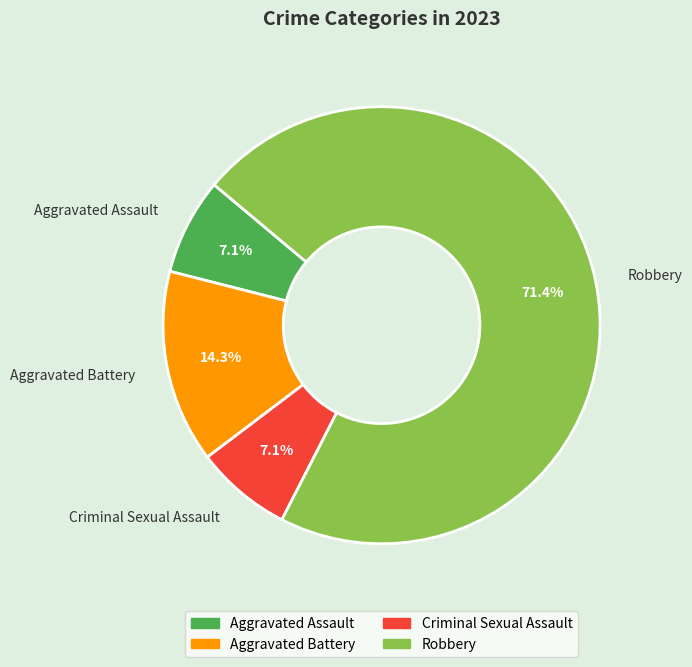

Is the sum of Aggravated Assault and Robbery greater than half?

Yes